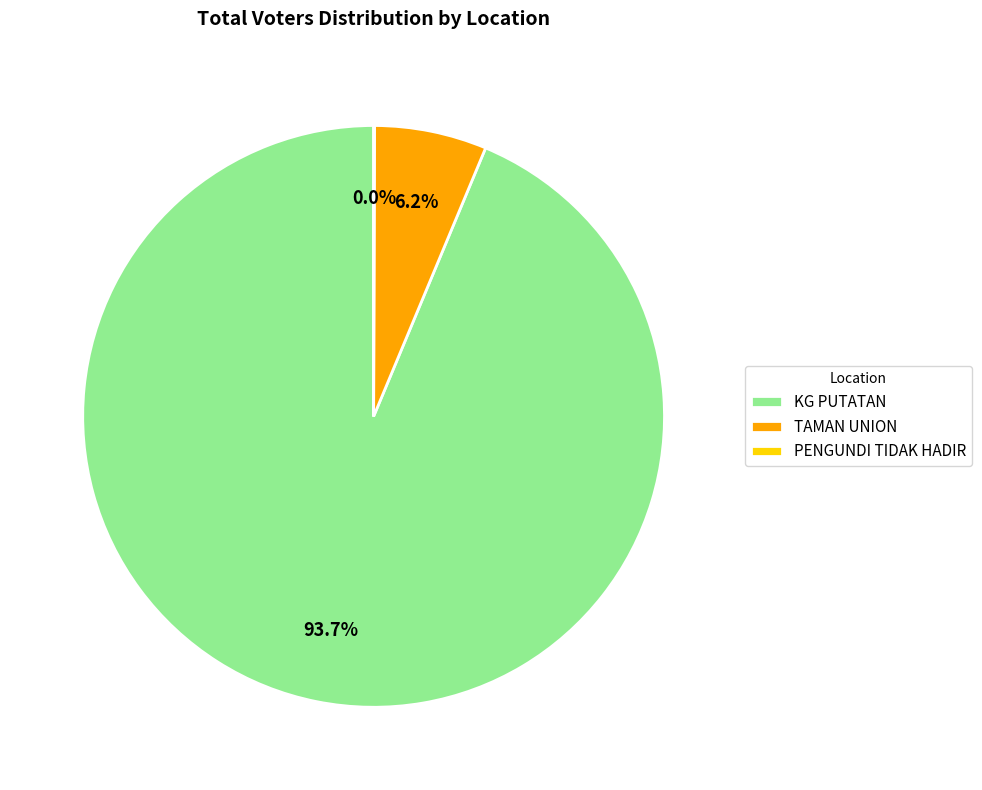

Which slice represents more than half of the pie?

KG PUTATAN